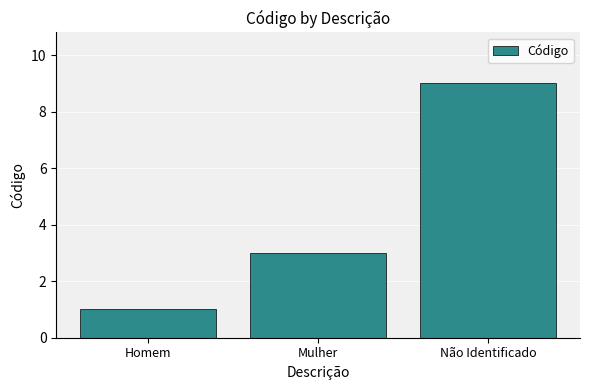

Count the values in the range 1 to 9.

3